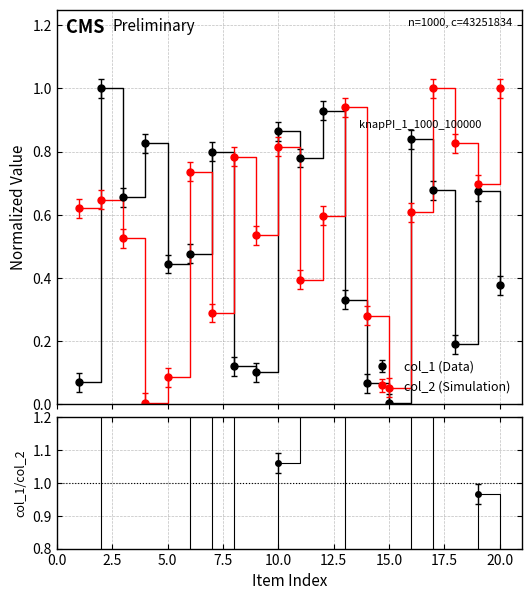

What is the highest value of the col_2 series?

1.0